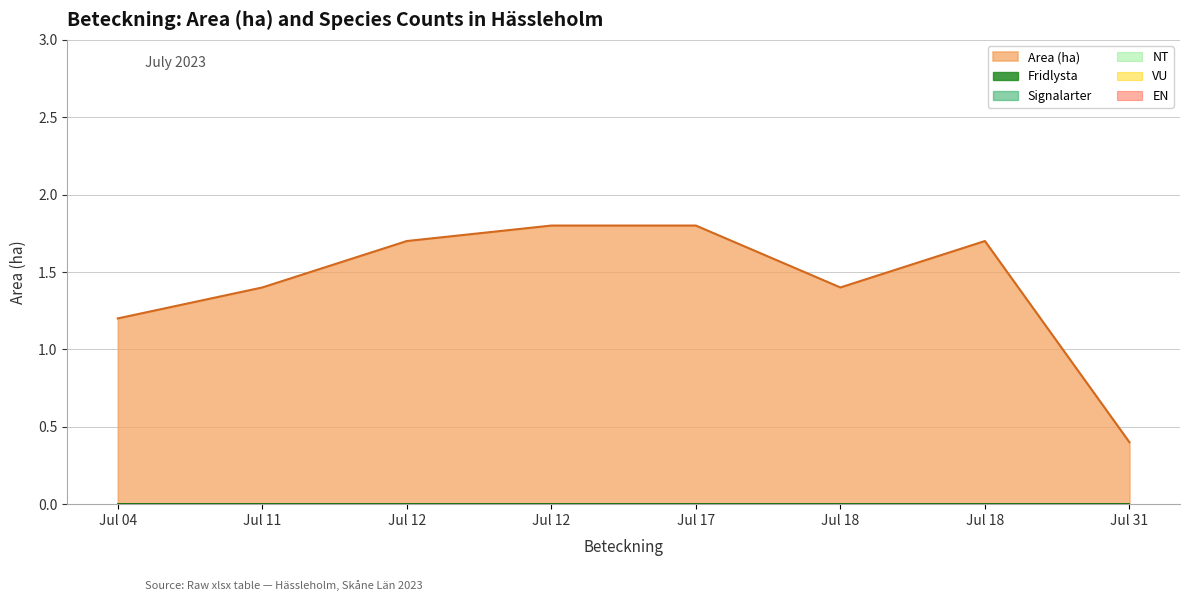

True or false: Area (ha) has more than 0 interior local peaks.

True